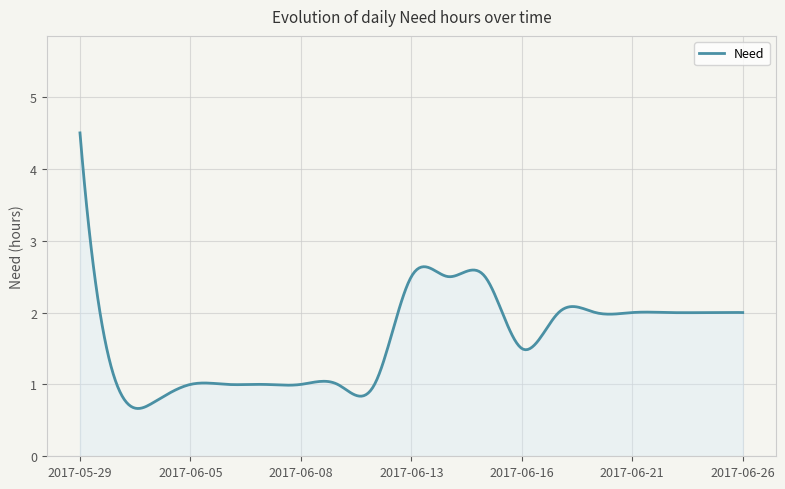

What is the difference between the maximum and minimum values?

3.8